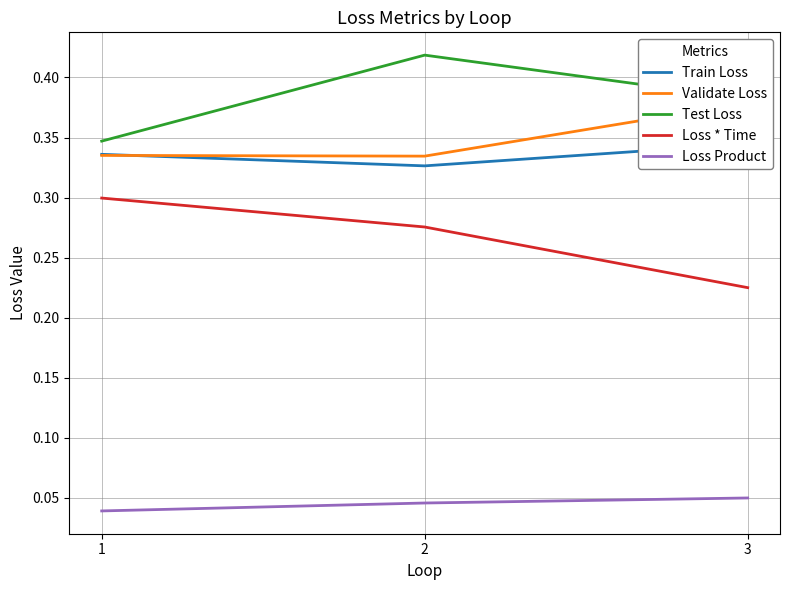

What is the greatest value displayed?

0.4